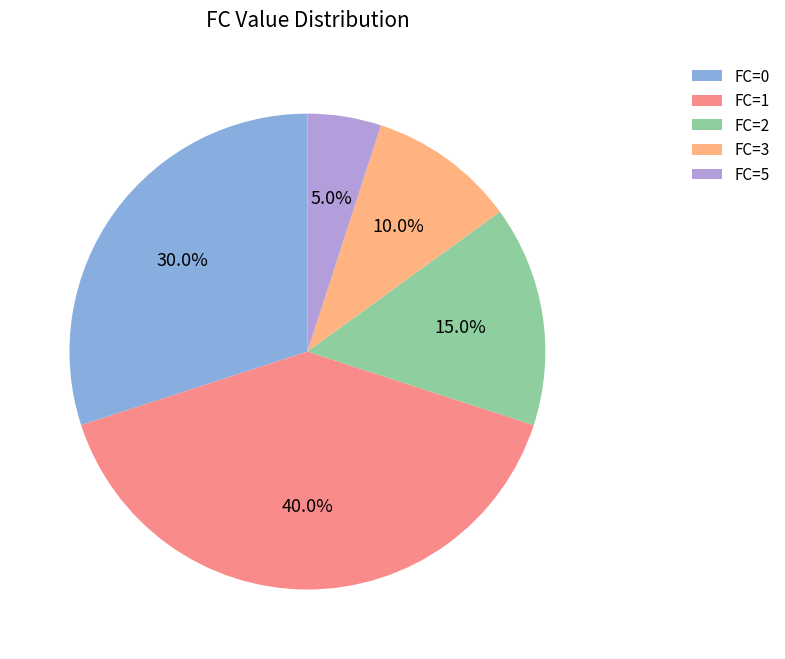

Which slice is the smallest?

FC=5